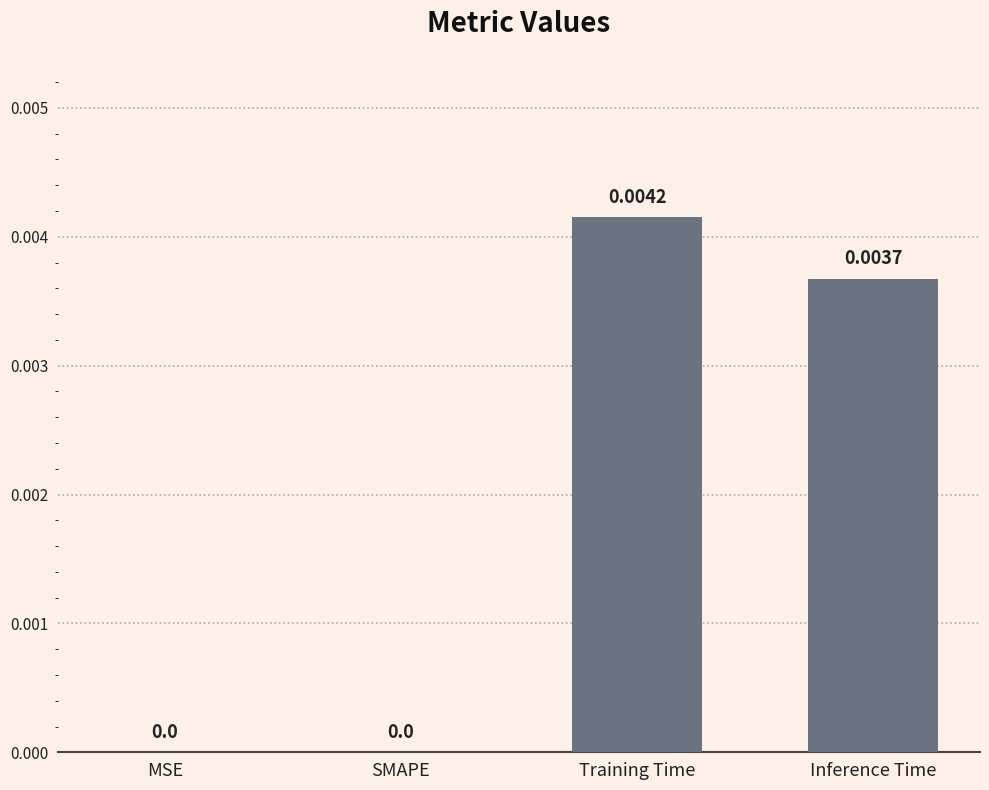

The chart shows a value of 0.0 at Inference Time. True or false?

True